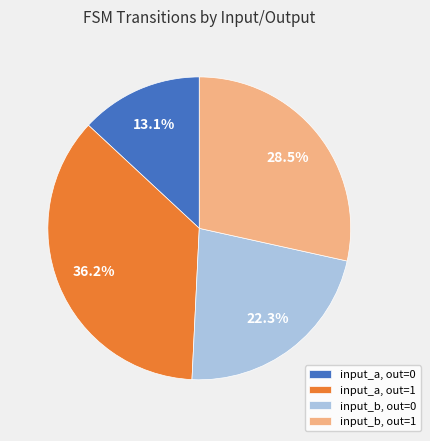

Do input_b, out=1 and input_a, out=0 together represent more than half of the pie?

No